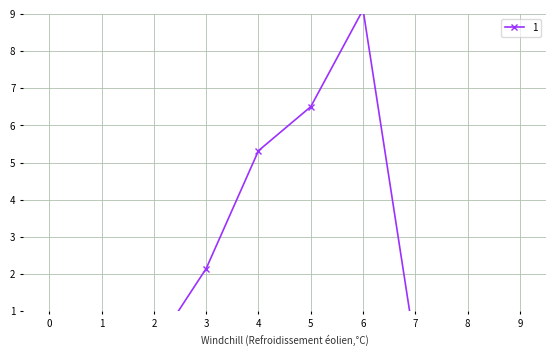

True or false: 1 and 2 cross at least once.

False